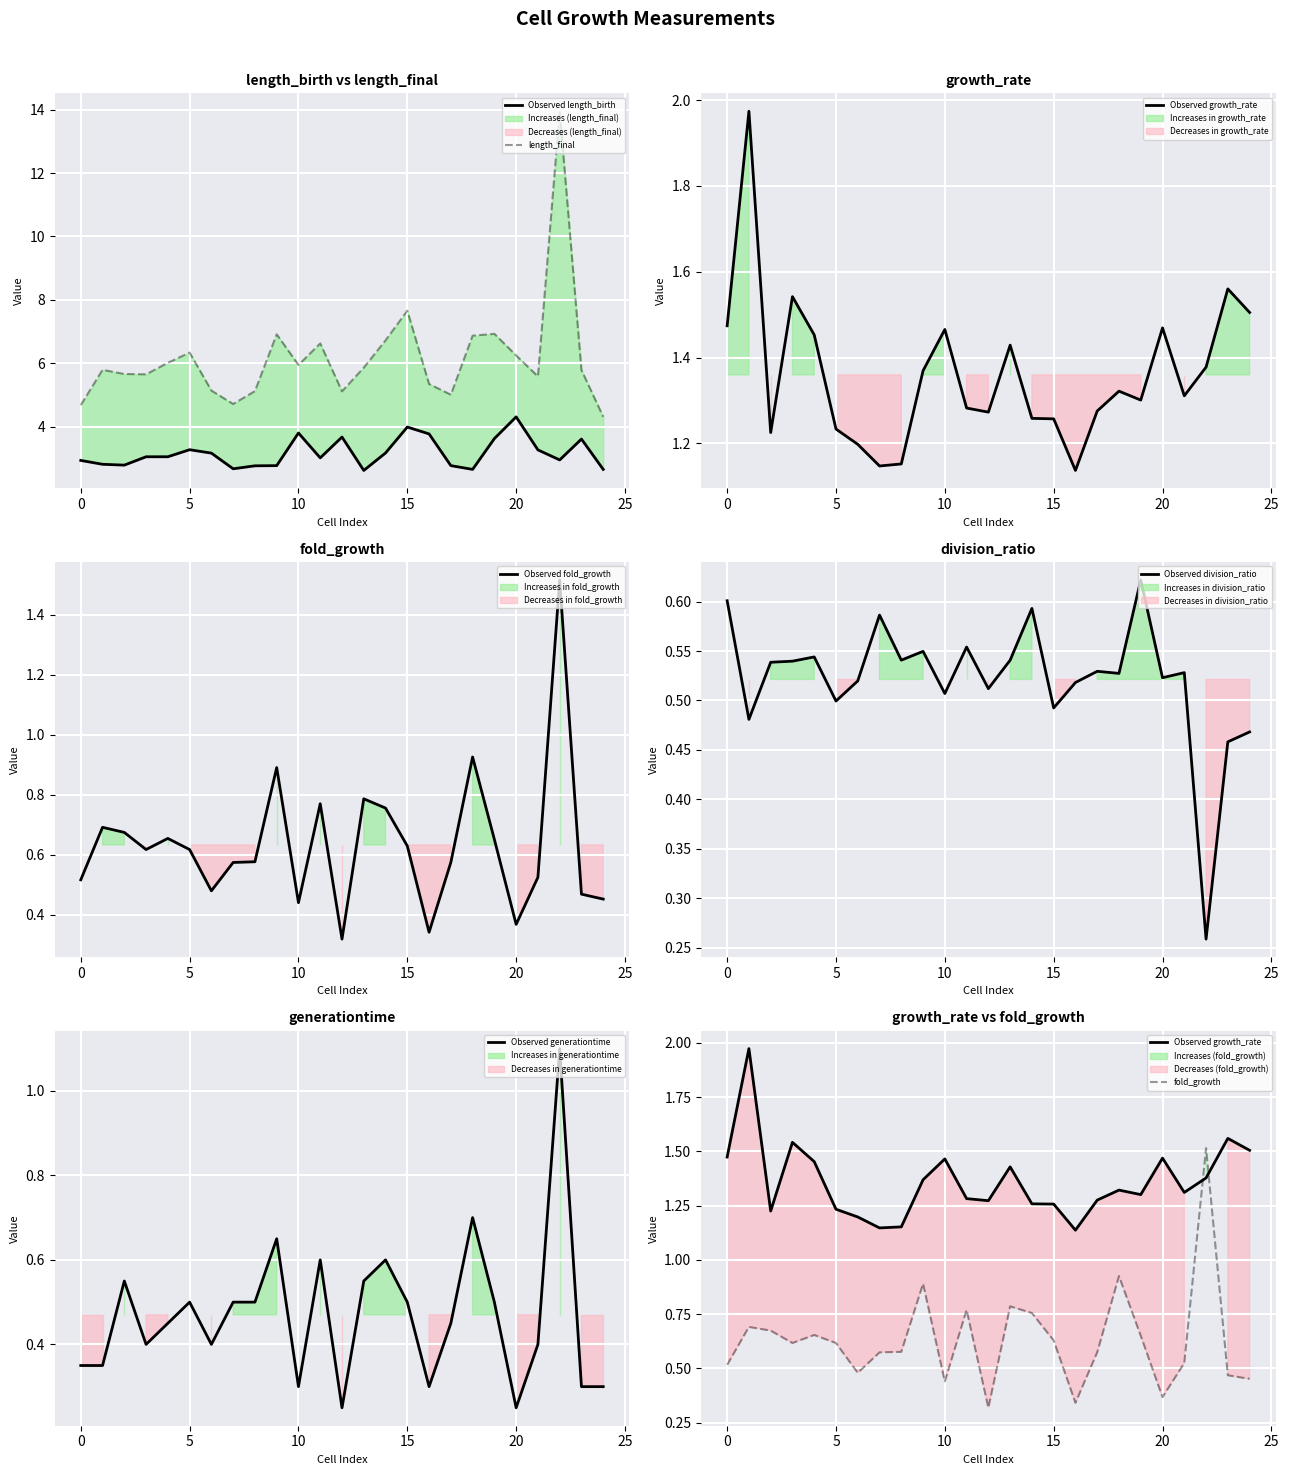

At which category does the chart reach its peak across all series?

22